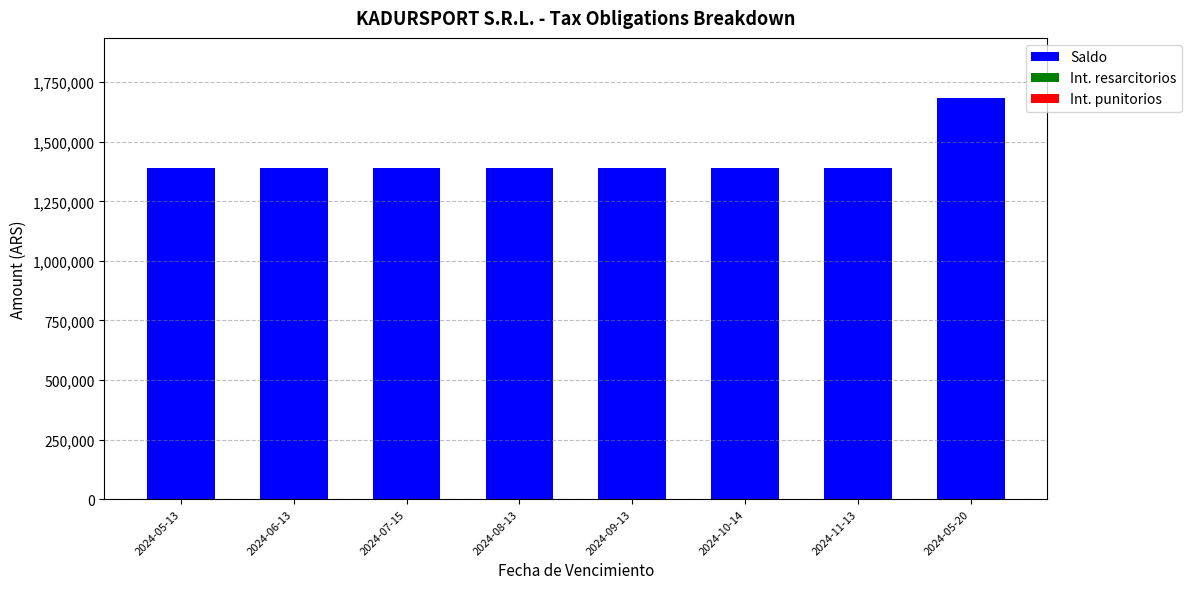

What is the label of the 1st bar from the right?

2024-05-20